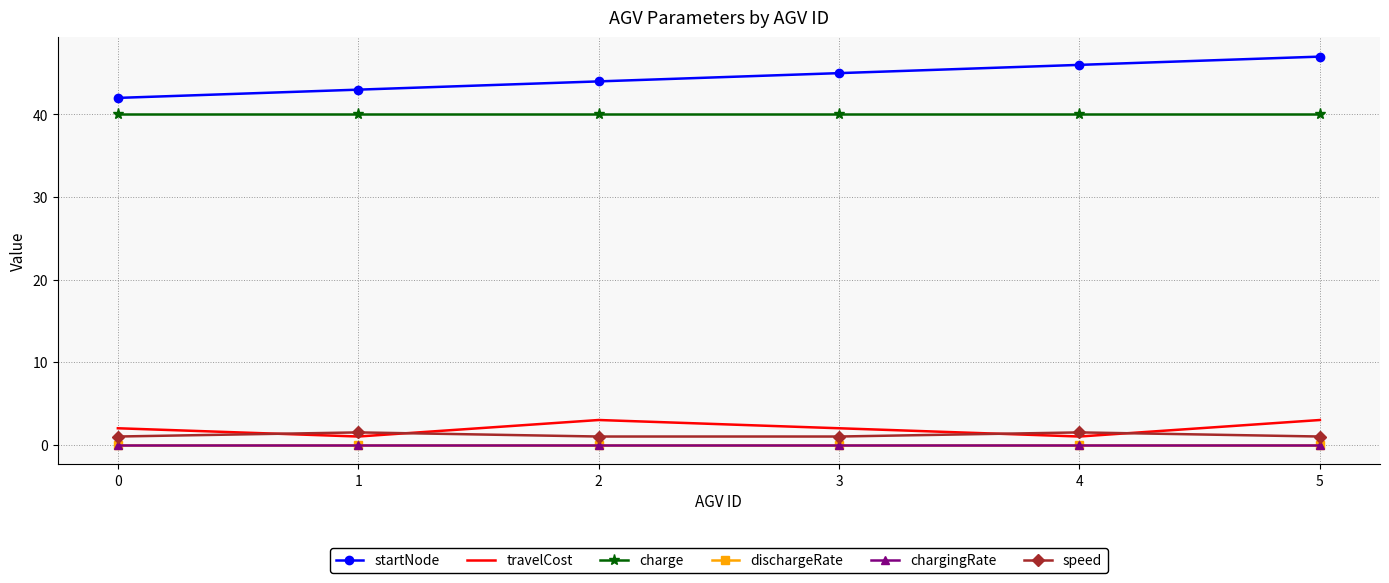

How many series are shown in this chart?

6